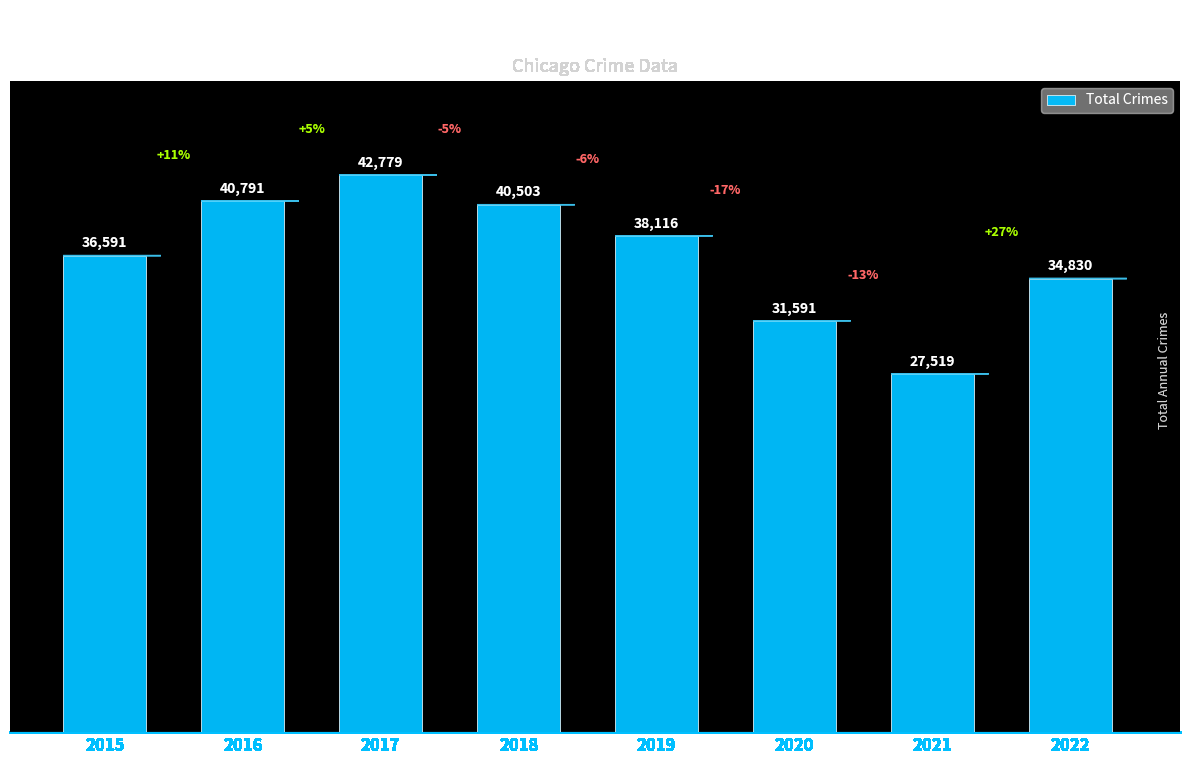

What is the change in value from 2017 to 2019?

-4663